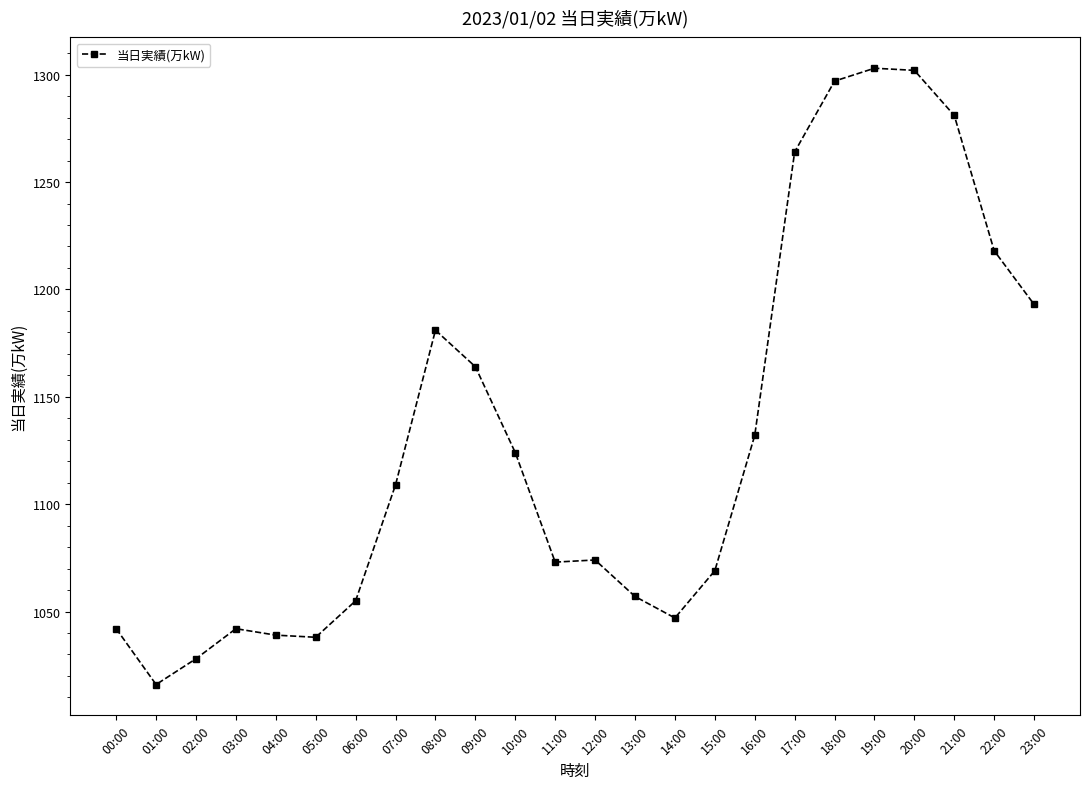

What value does the data have at 11:00, to the nearest 50?

1050